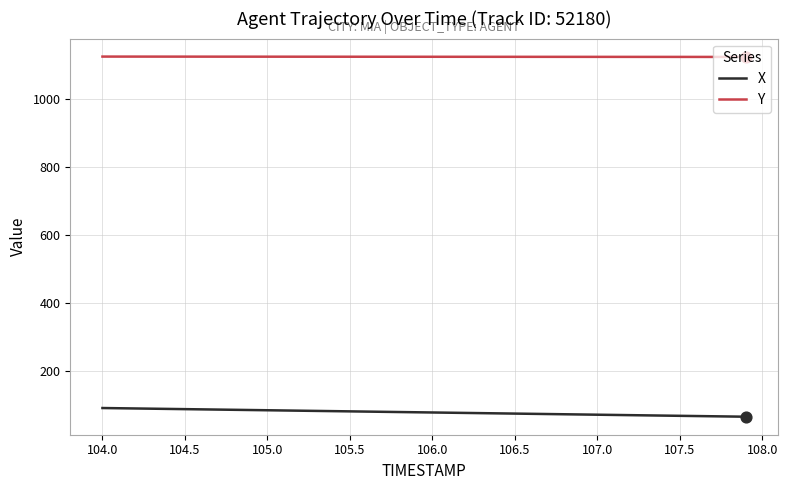

Which series has the largest total across all categories?

Y